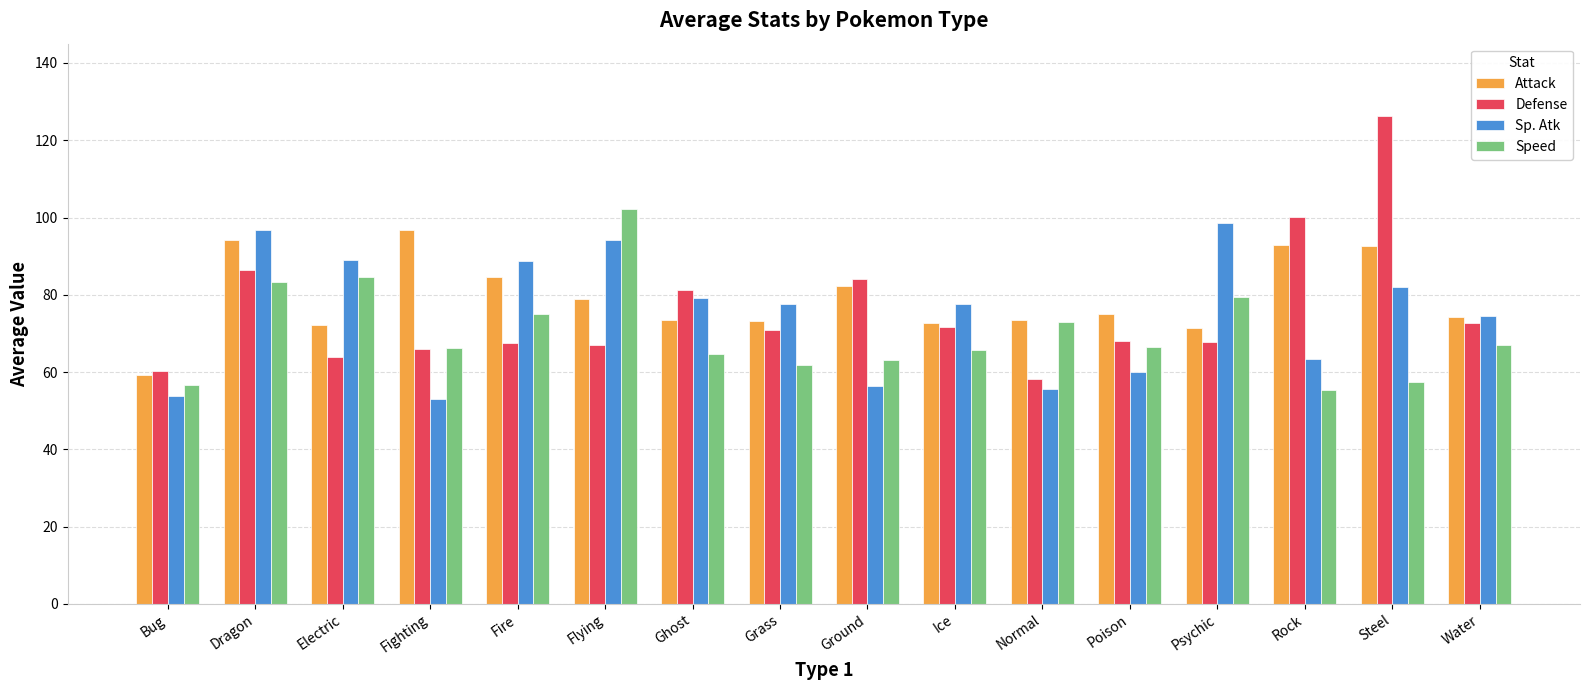

Count the number of categories in the chart.

16